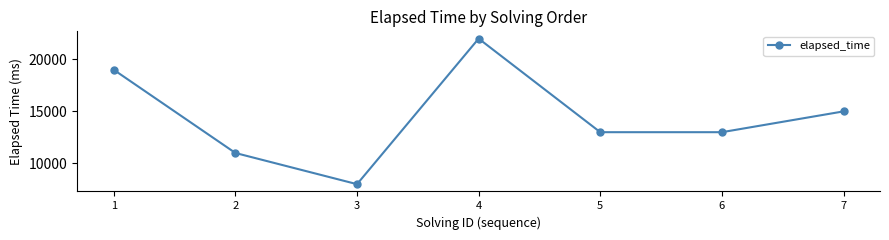

Does the chart have visible grid lines?

No